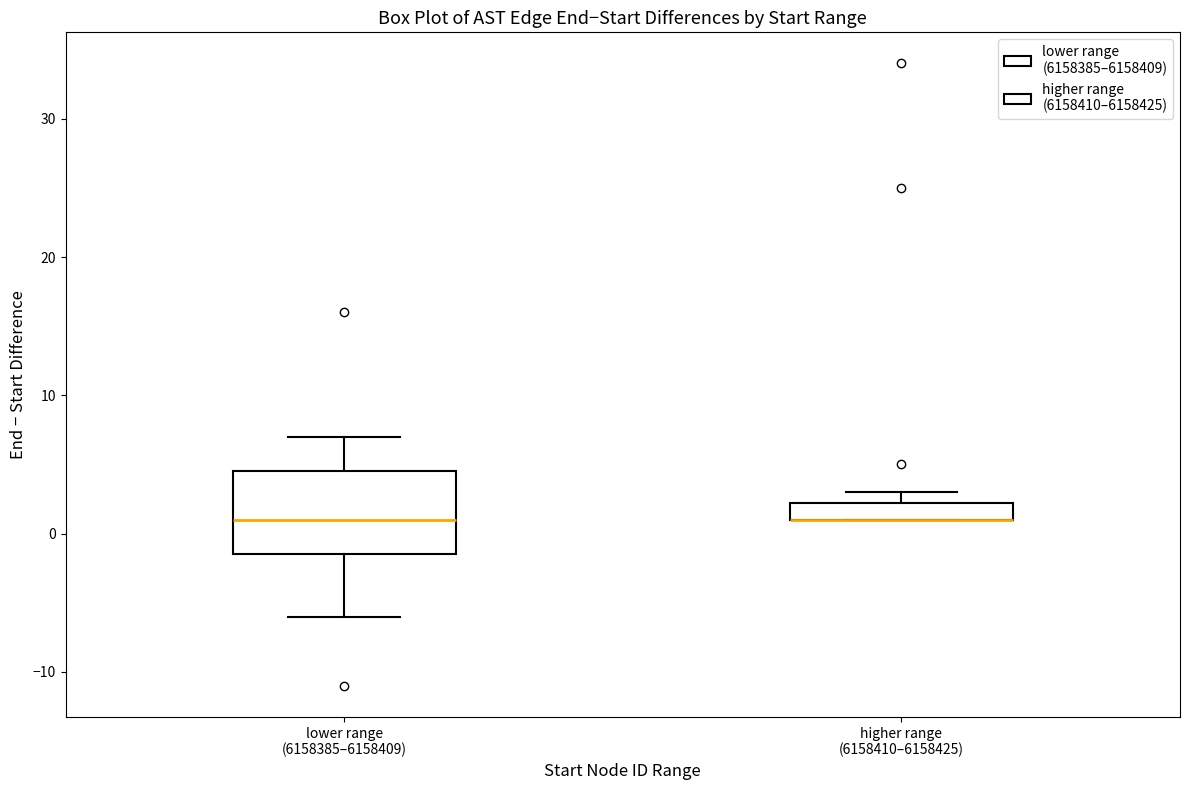

Comparing the boxes themselves (not the whiskers), which one is the tallest?

lower range (6158385–6158409)